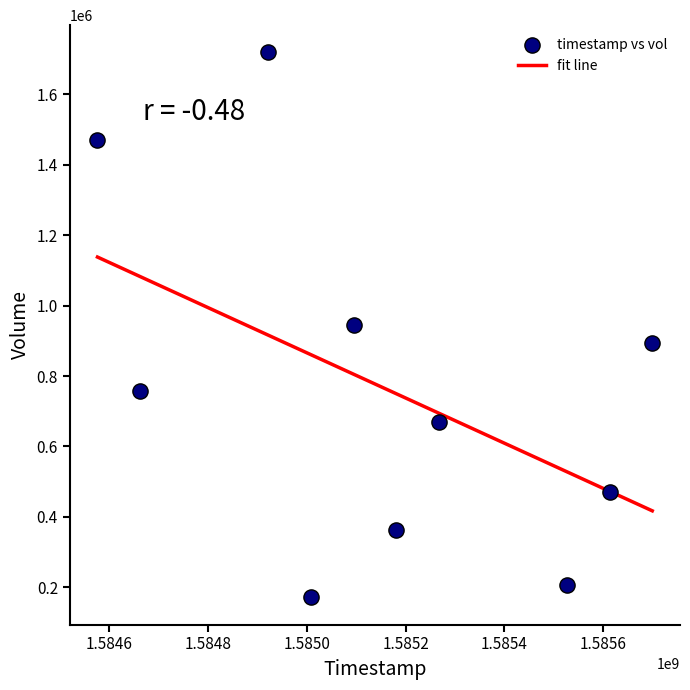

What is the average X value?

1585154880